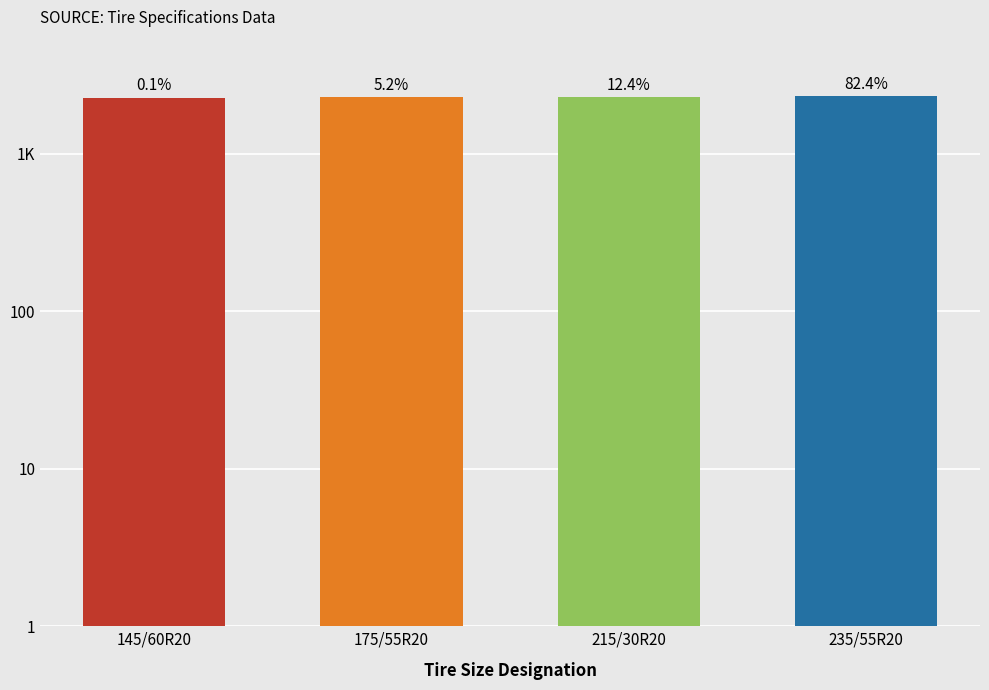

Rank the categories by value from highest to lowest.

235/55R20, 215/30R20, 175/55R20, 145/60R20